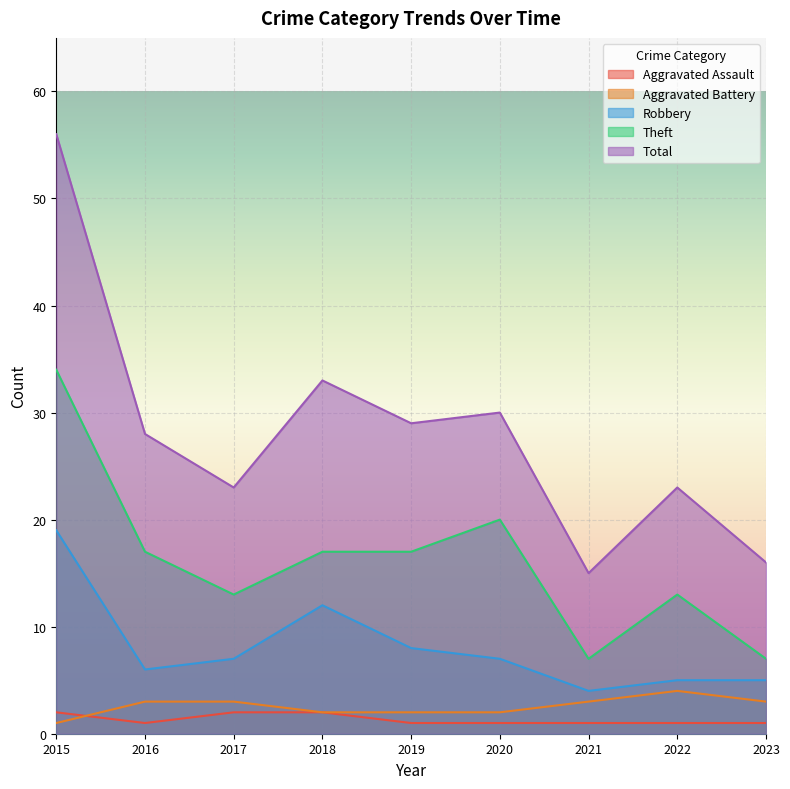

True or false: Theft and Aggravated Battery cross at least once.

False